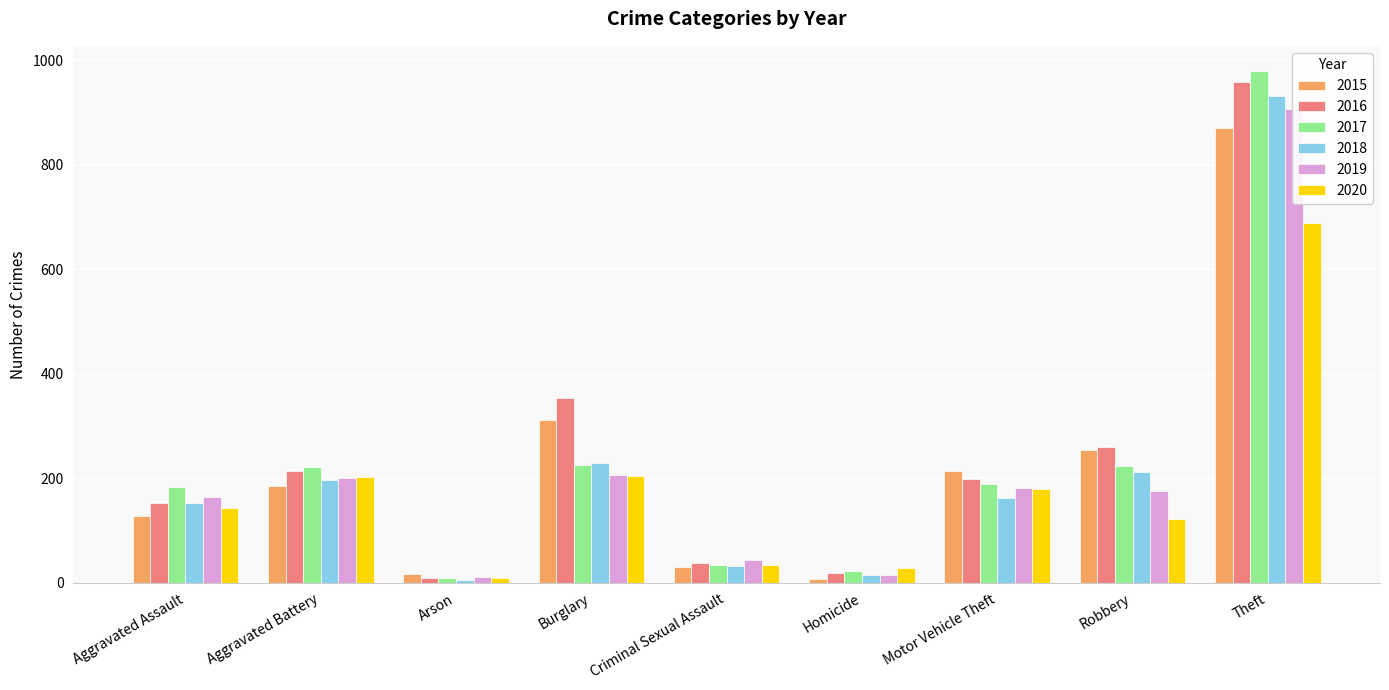

Which series has the largest range (max minus min)?

2017